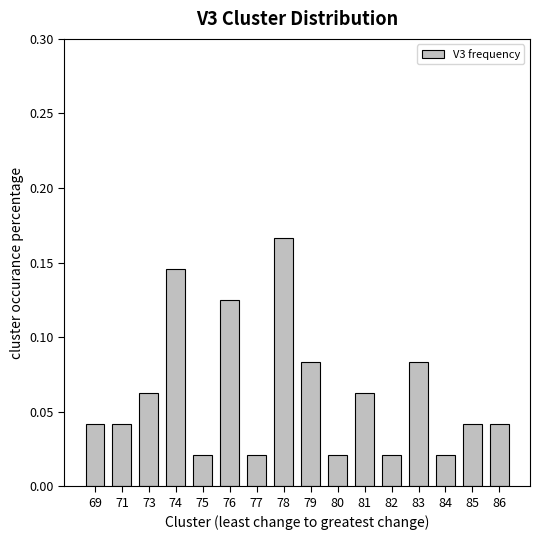

Which has a higher value, 77 or 76?

76